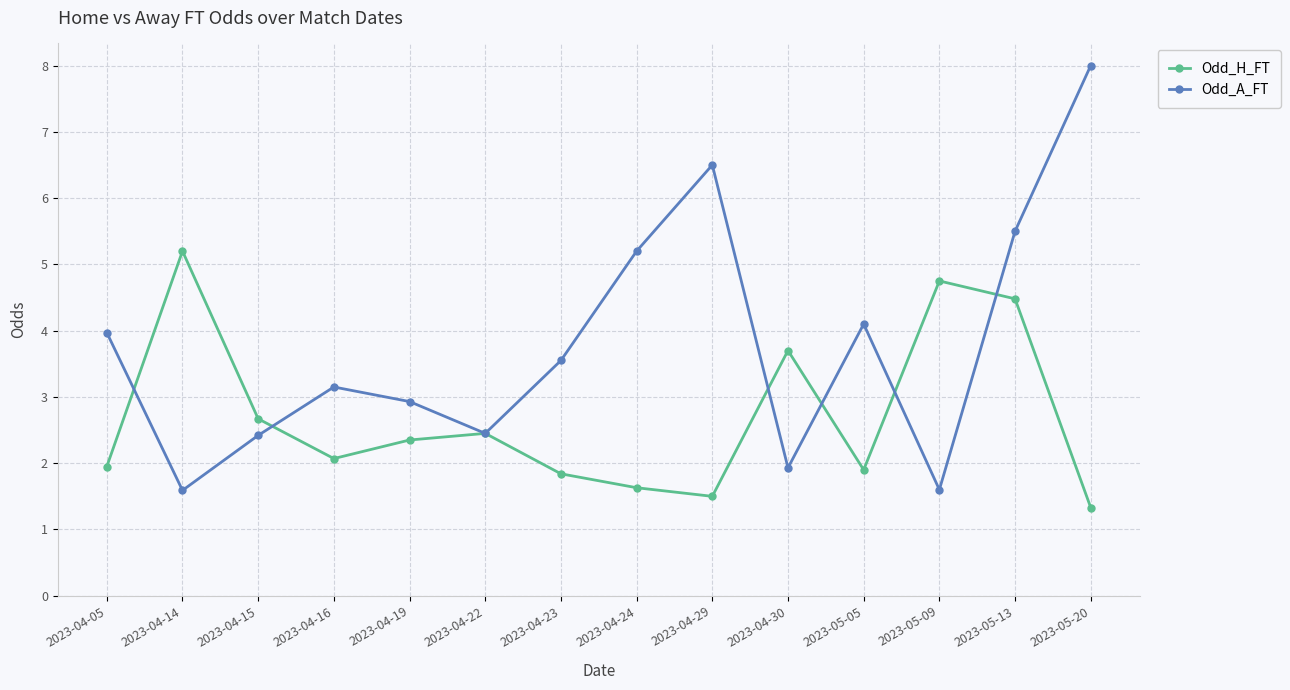

Is the value of Odd_A_FT at 2023-04-22 greater than the value of Odd_H_FT at 2023-05-09?

No